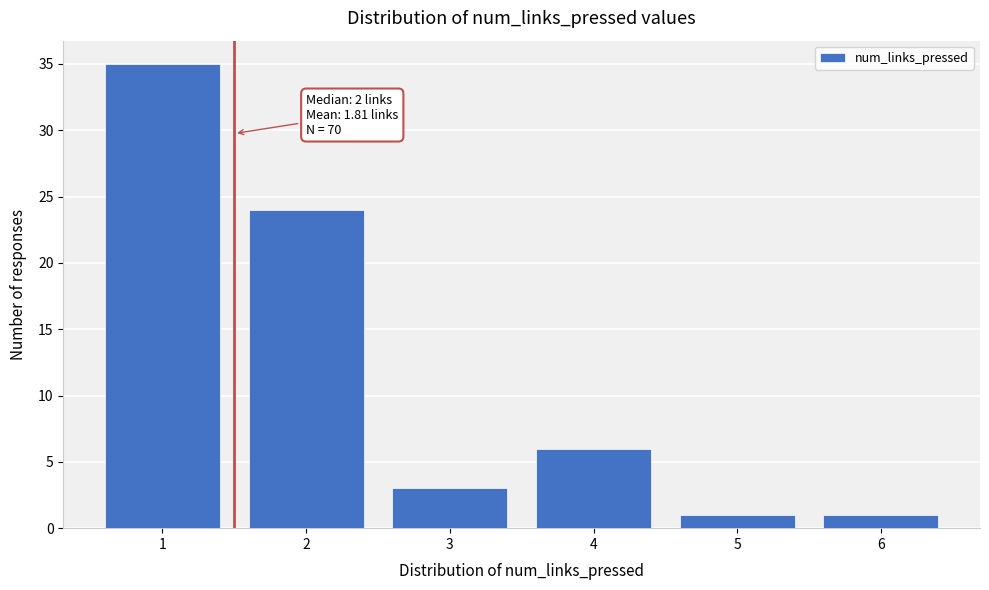

Which range on the x-axis has the tallest bar?

0.5 to 1.5